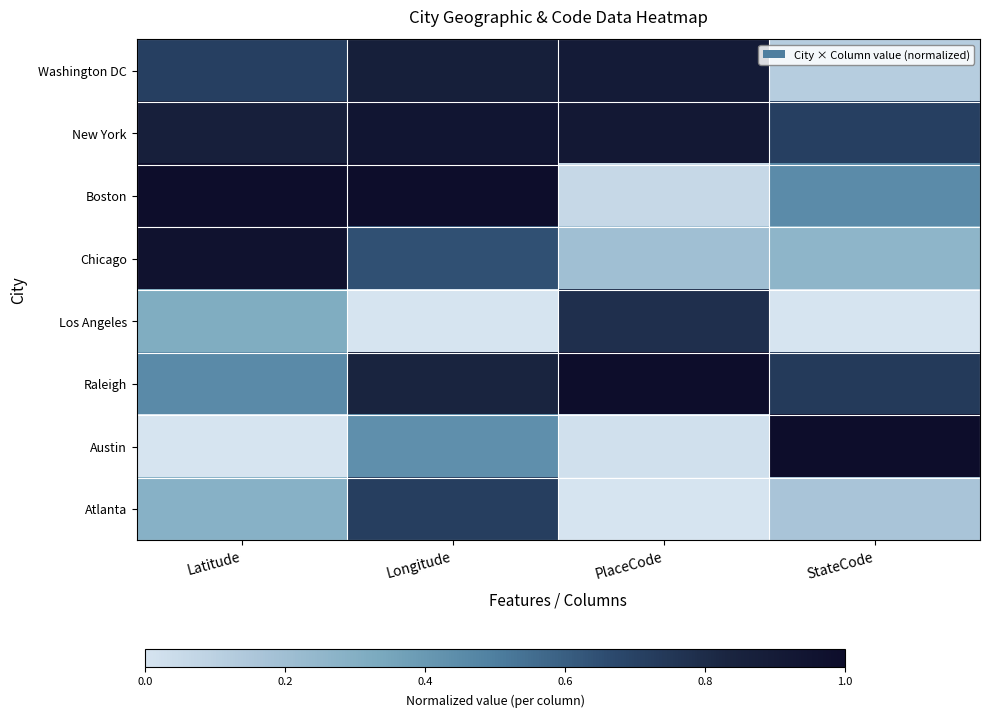

At which category is the sum across all series the highest?

Longitude